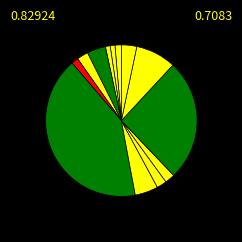

Is there a majority slice in this chart?

No